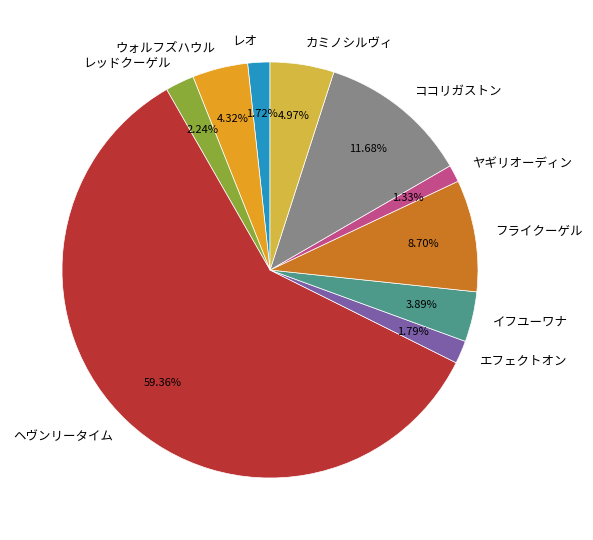

Which has a higher value, イフユーワナ or ヤギリオーディン?

イフユーワナ